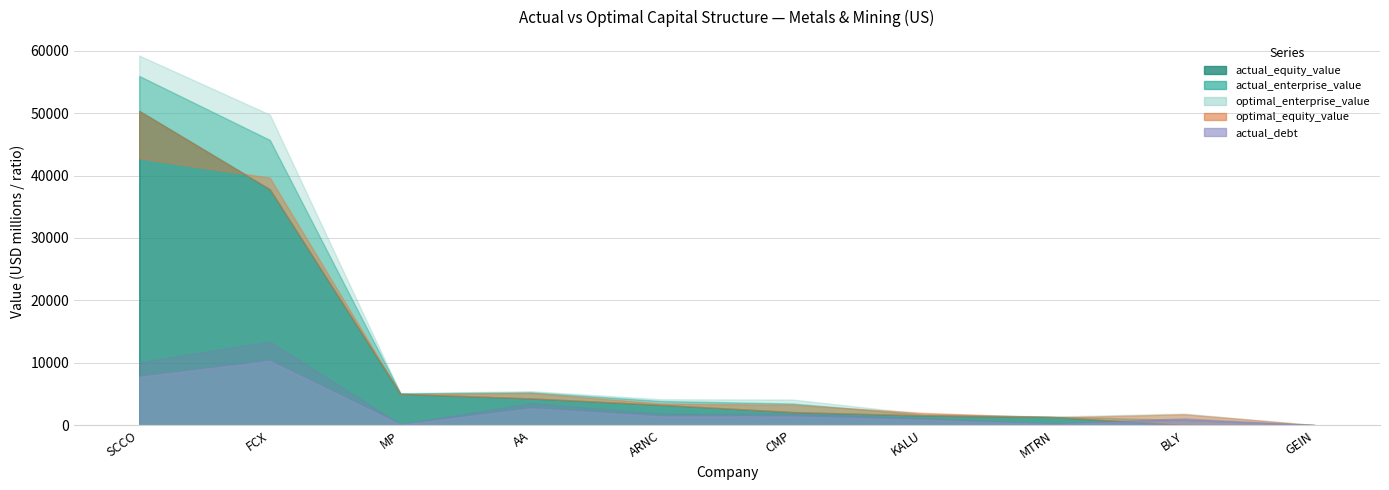

What is the sum of the actual_enterprise_value values at AA and CMP?

8728.6